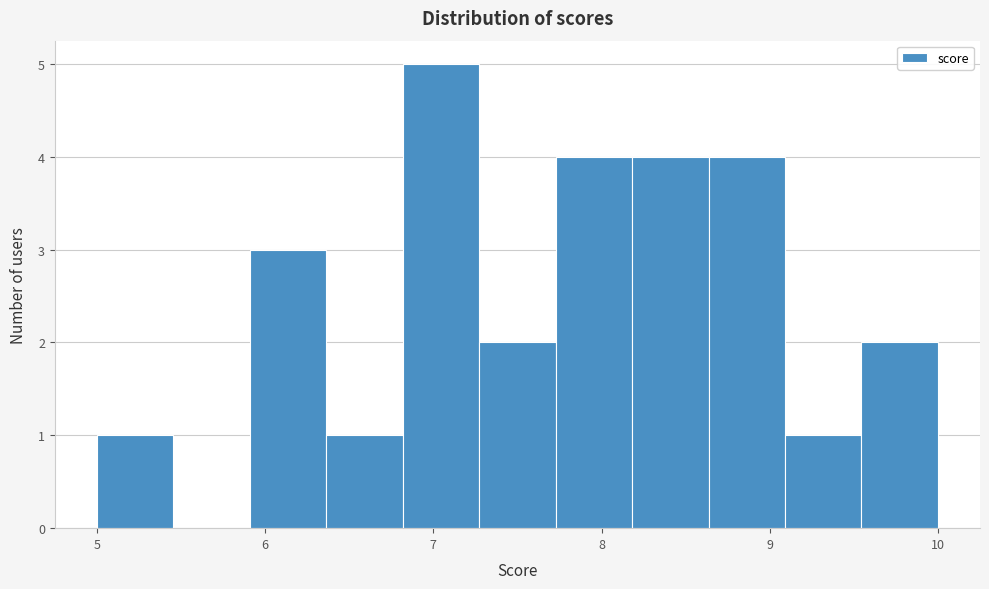

Over which range of the x-axis is the bar tallest?

6.8 to 7.3